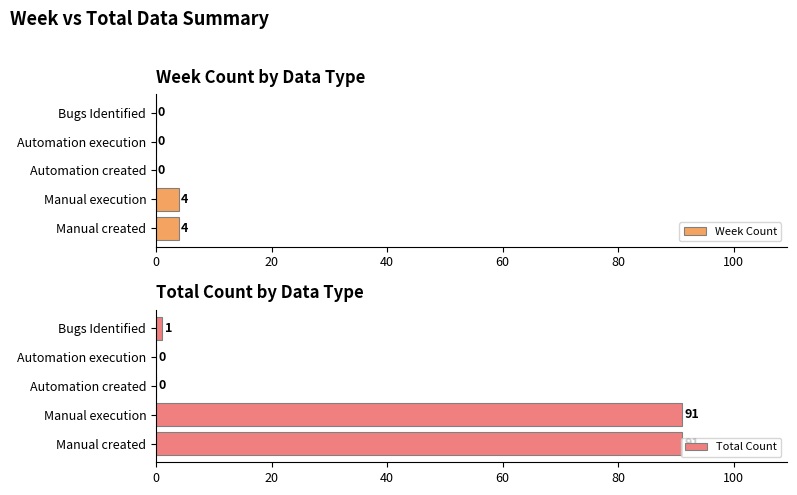

How many Week Count values are between 0 and 4?

5